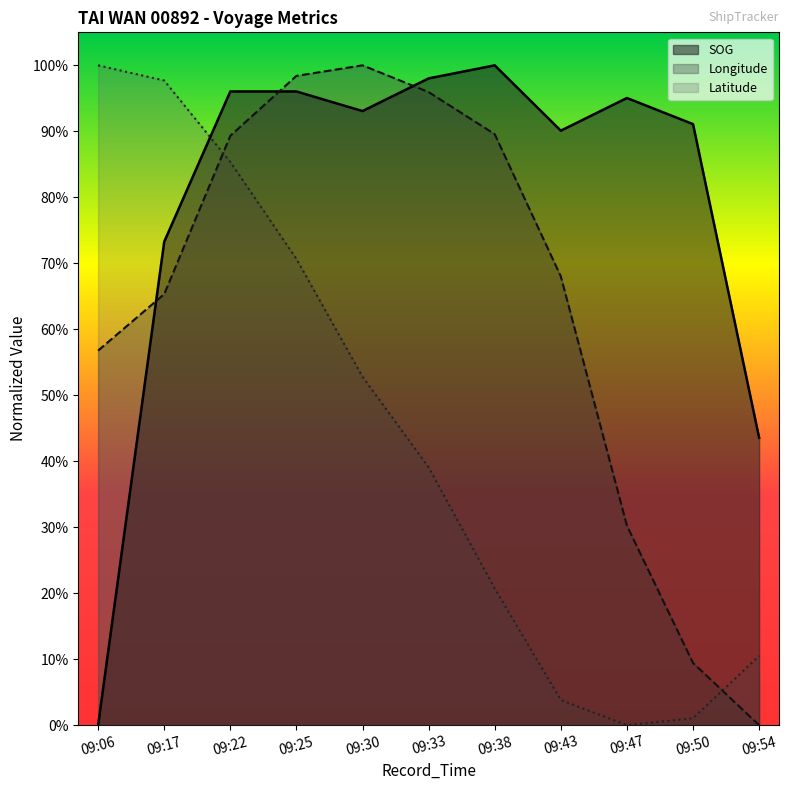

What is the total value across all series at 09:17?

2.4